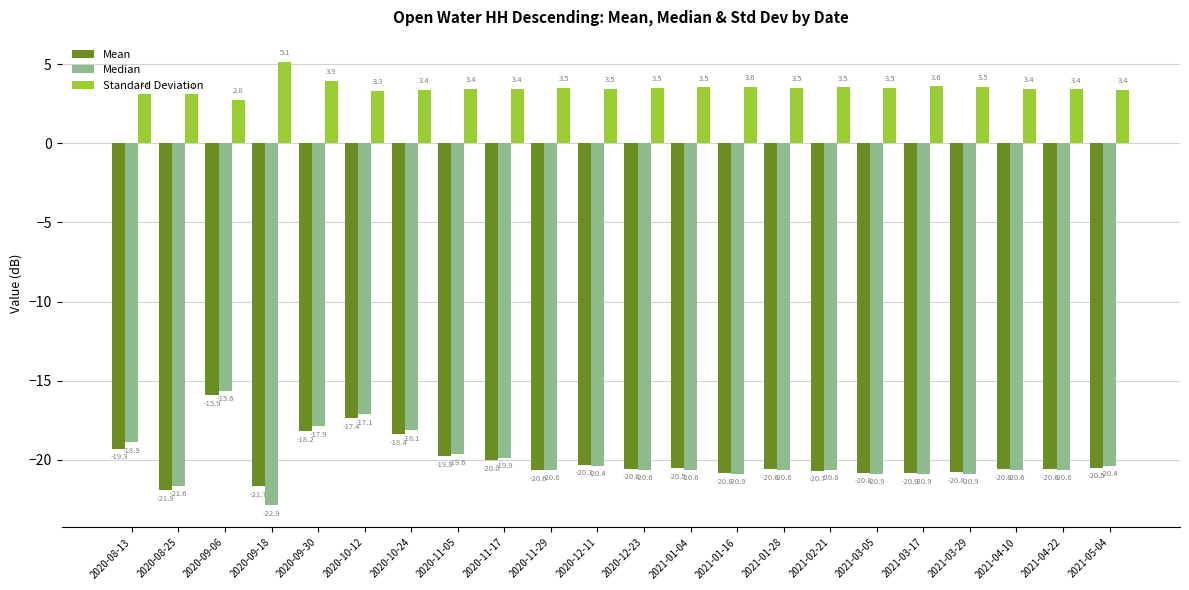

Reading right to left, what are all the values shown in this chart?

Mean: 2021-05-04=-20.5	2021-04-22=-20.6	2021-04-10=-20.6	2021-03-29=-20.8	2021-03-17=-20.9	2021-03-05=-20.8	2021-02-21=-20.7	2021-01-28=-20.6	2021-01-16=-20.8	2021-01-04=-20.5	2020-12-23=-20.6	2020-12-11=-20.3	2020-11-29=-20.6	2020-11-17=-20.0	2020-11-05=-19.8	2020-10-24=-18.4	2020-10-12=-17.4	2020-09-30=-18.2	2020-09-18=-21.7	2020-09-06=-15.9	2020-08-25=-21.9	2020-08-13=-19.3
Median: 2021-05-04=-20.4	2021-04-22=-20.6	2021-04-10=-20.6	2021-03-29=-20.9	2021-03-17=-20.9	2021-03-05=-20.9	2021-02-21=-20.6	2021-01-28=-20.6	2021-01-16=-20.9	2021-01-04=-20.6	2020-12-23=-20.6	2020-12-11=-20.4	2020-11-29=-20.6	2020-11-17=-19.9	2020-11-05=-19.6	2020-10-24=-18.1	2020-10-12=-17.1	2020-09-30=-17.9	2020-09-18=-22.9	2020-09-06=-15.6	2020-08-25=-21.6	2020-08-13=-18.9
Standard Deviation: 2021-05-04=3.4	2021-04-22=3.4	2021-04-10=3.4	2021-03-29=3.5	2021-03-17=3.6	2021-03-05=3.5	2021-02-21=3.5	2021-01-28=3.5	2021-01-16=3.6	2021-01-04=3.5	2020-12-23=3.5	2020-12-11=3.5	2020-11-29=3.5	2020-11-17=3.4	2020-11-05=3.4	2020-10-24=3.4	2020-10-12=3.3	2020-09-30=3.9	2020-09-18=5.1	2020-09-06=2.8	2020-08-25=3.1	2020-08-13=3.1